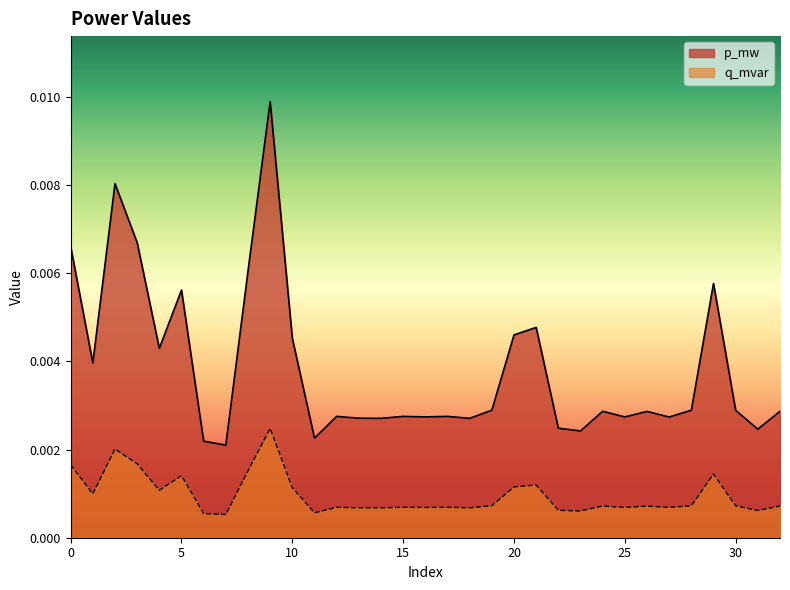

Rank the series by their maximum value, from highest to lowest.

p_mw, q_mvar